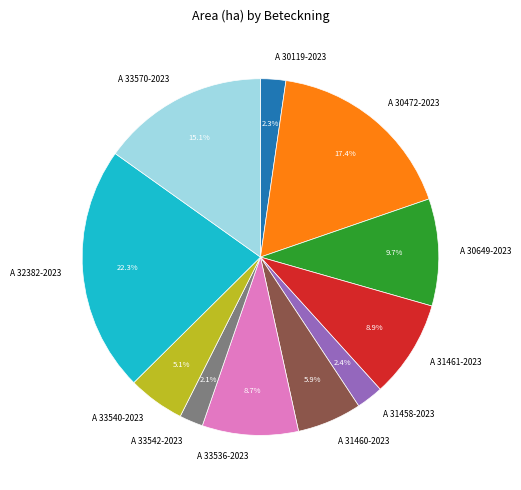

Is there a majority slice in this chart?

No